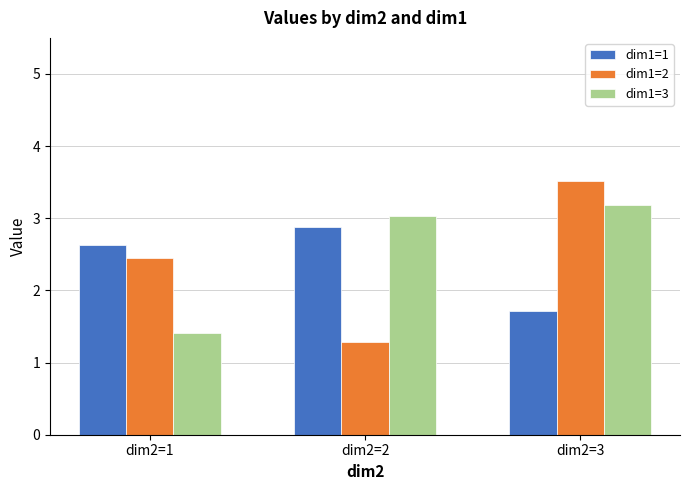

What is the approximate value of dim1=2 at dim2=3?

3.5